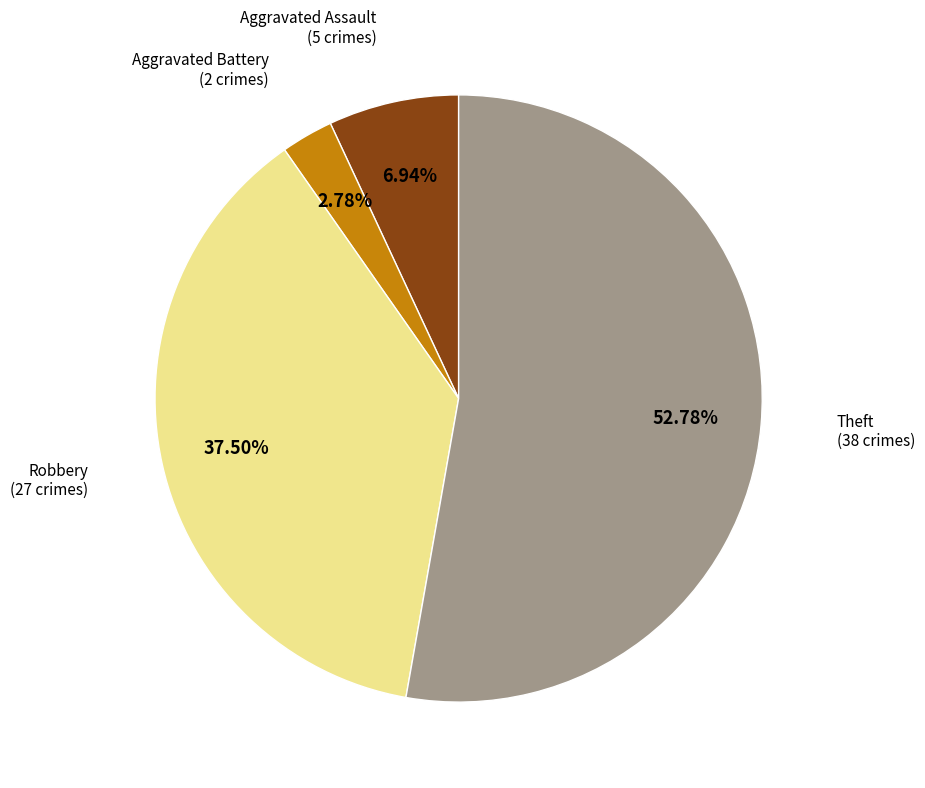

Is there any slice that represents more than half of the pie?

Yes